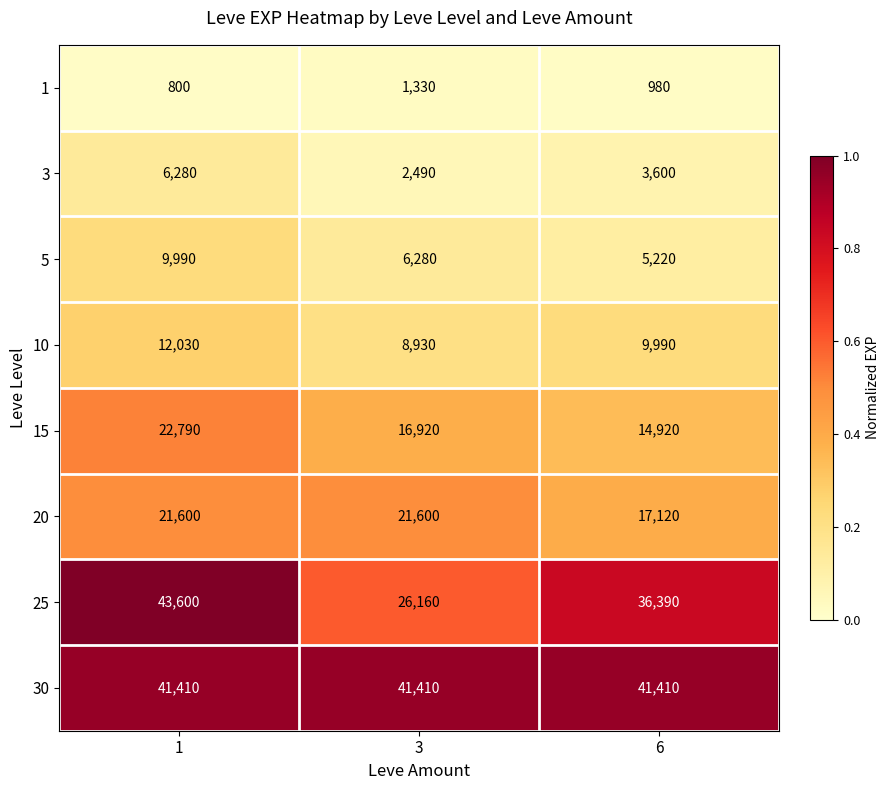

What is the spread (max minus min) of values at 1?

42800